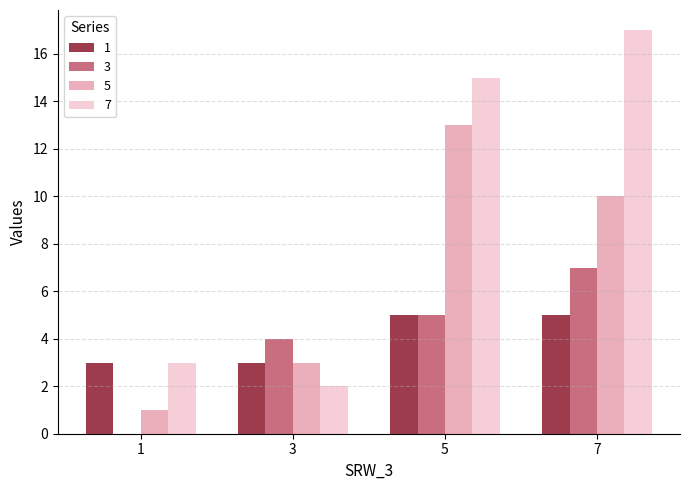

Which category has the highest value across all series?

7